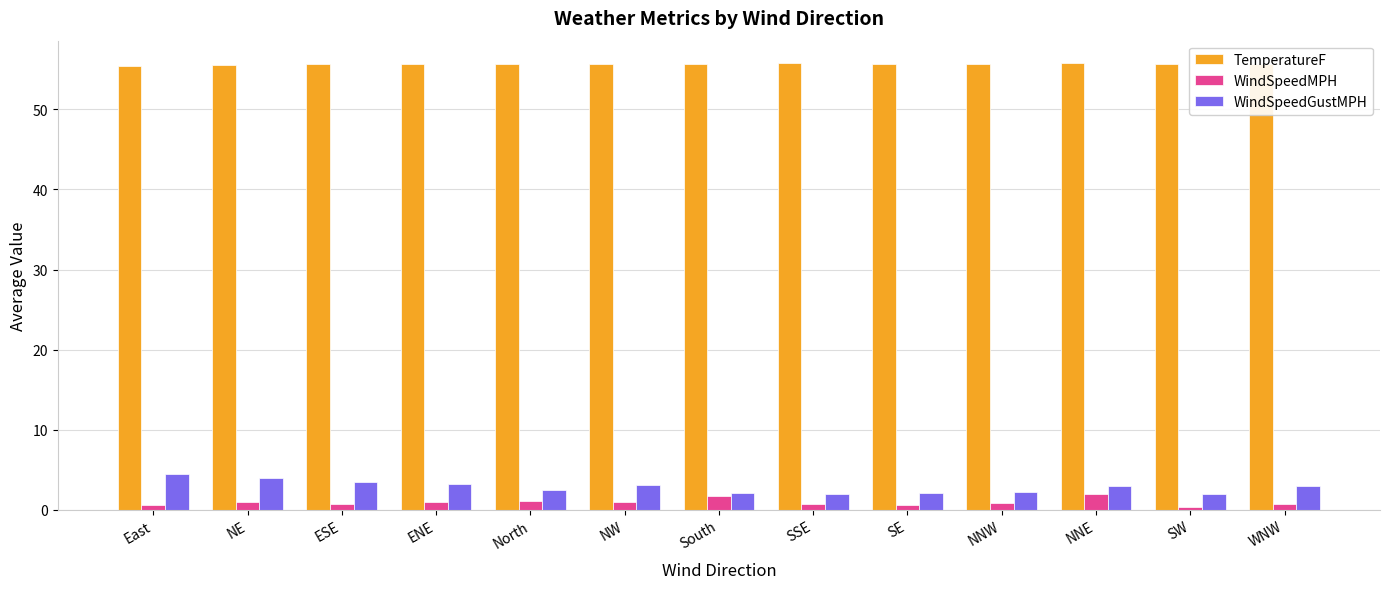

Rank the series at East from highest to lowest value.

TemperatureF, WindSpeedGustMPH, WindSpeedMPH